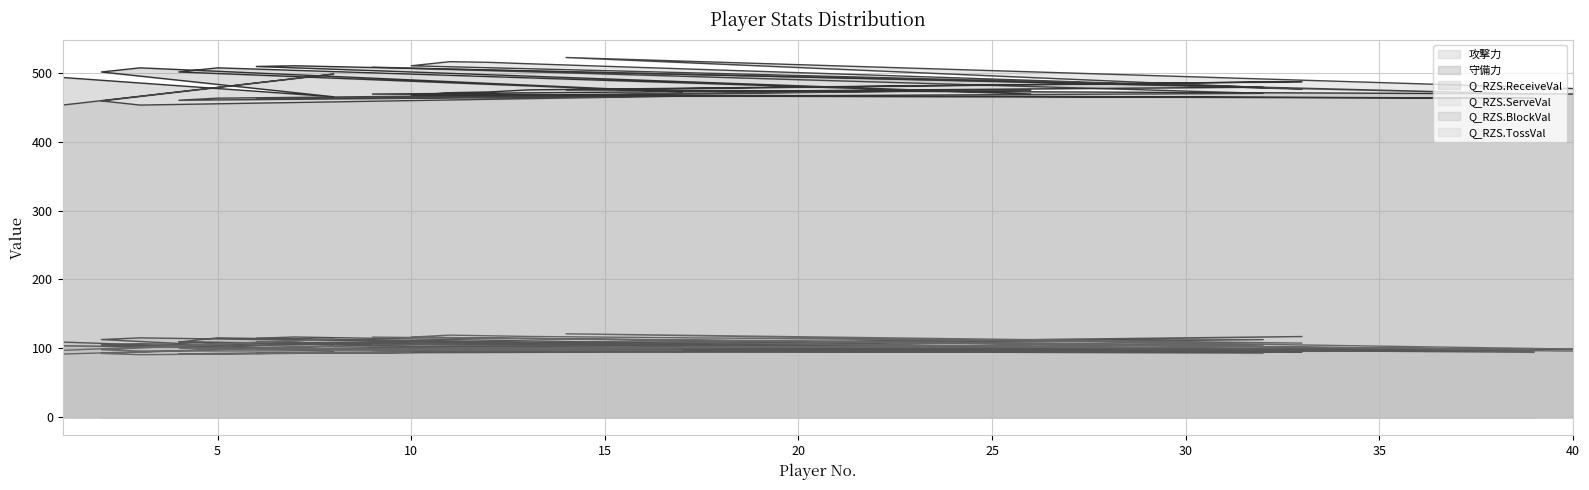

What is the value of the 守備力 point at the 18th from the left?

487.0